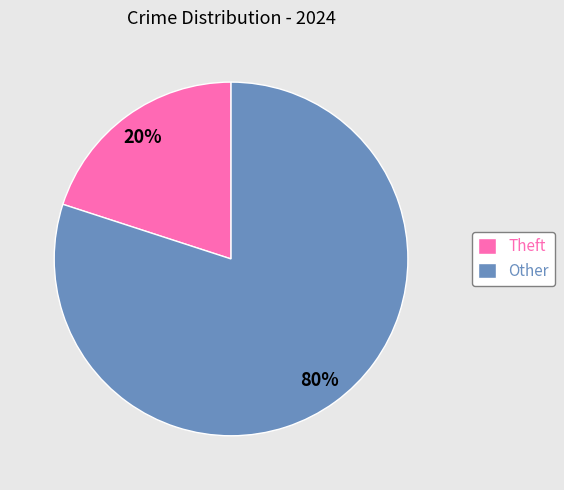

What is the largest slice in the pie chart?

Other